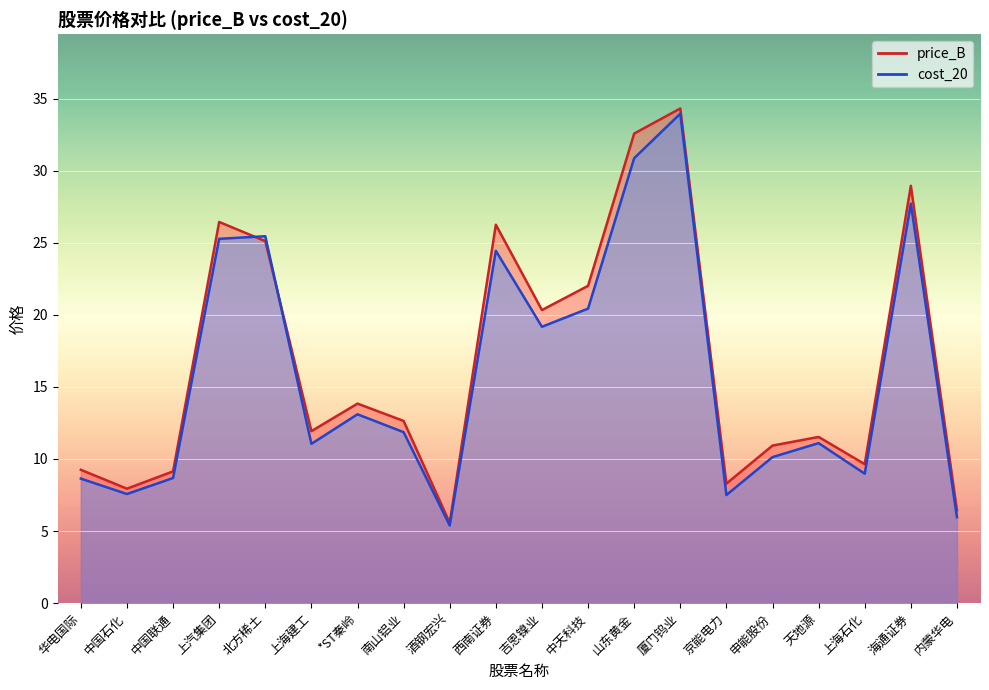

Between 山东黄金 and 海通证券, which series saw the biggest shift?

price_B